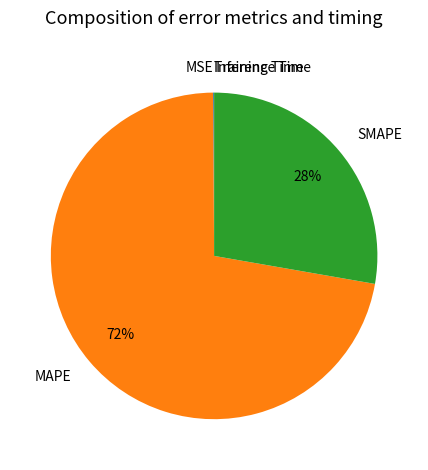

Is there a majority slice in this chart?

Yes